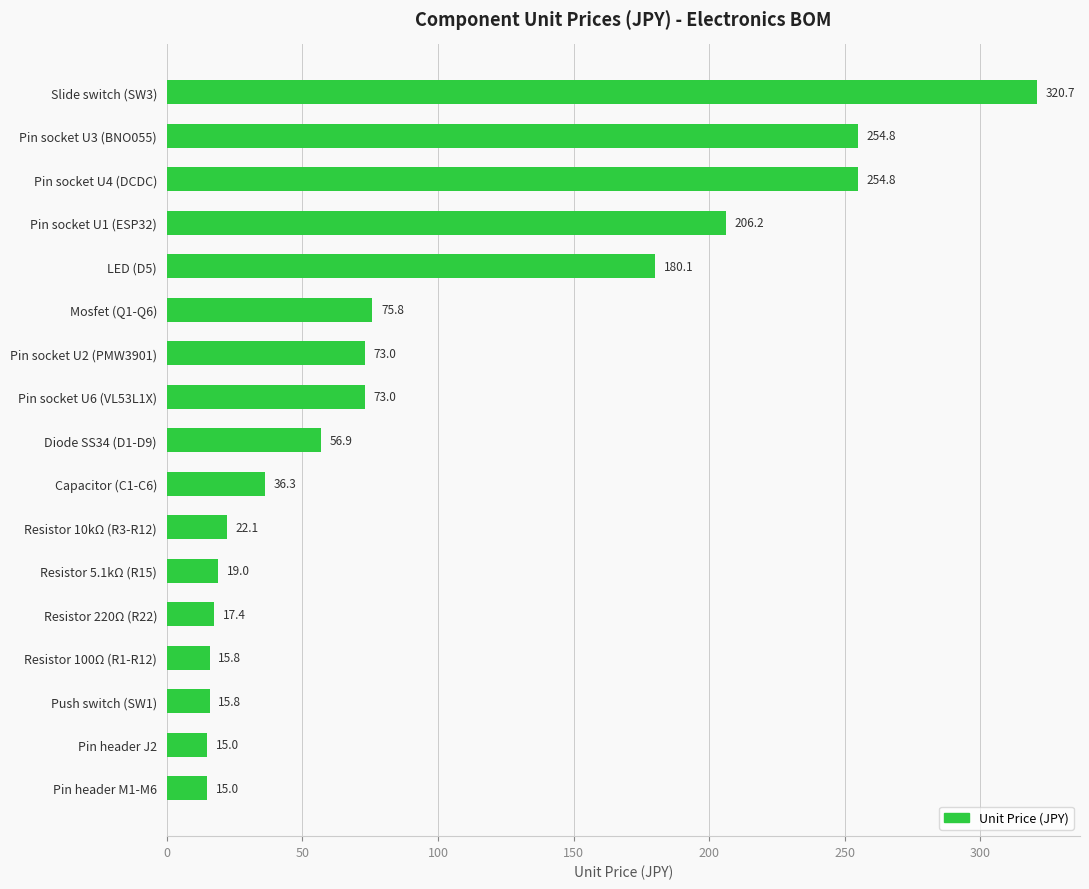

Reading top to bottom, what are all the values shown in this chart?

320.7	254.8	254.8	206.2	180.1	75.8	73.0	73.0	56.9	36.3	22.1	19.0	17.4	15.8	15.8	15.0	15.0